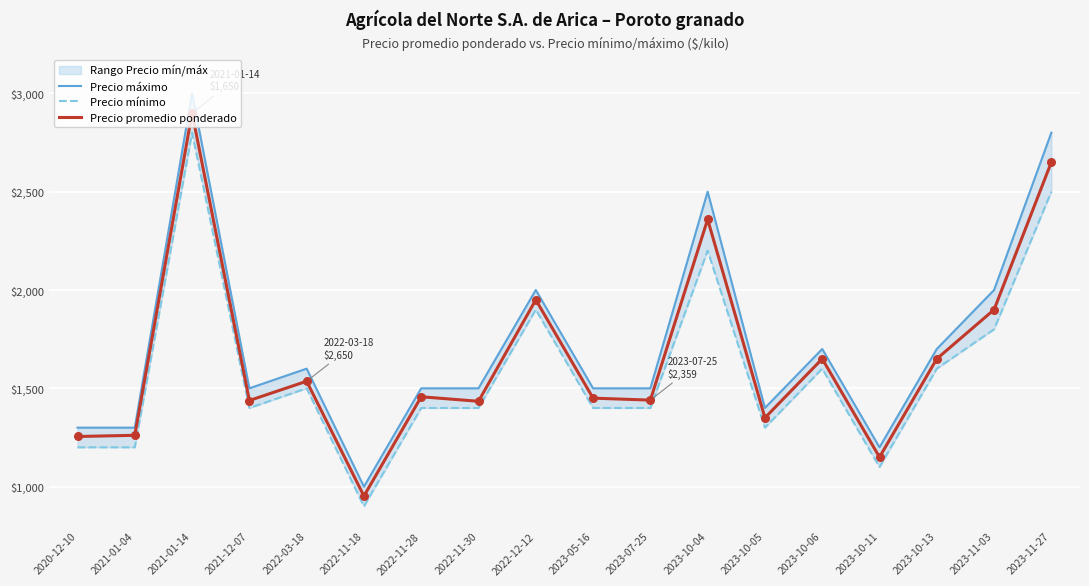

Which series reaches the minimum Y coordinate?

Precio mínimo